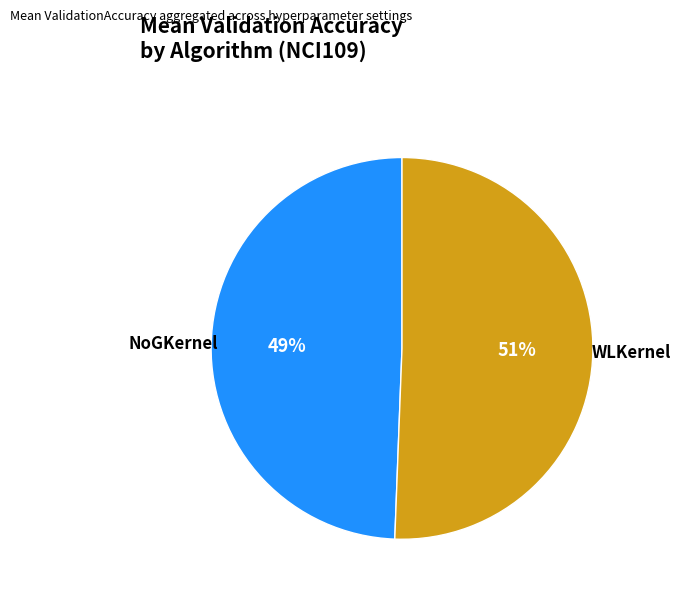

Which slice is the largest?

WLKernel